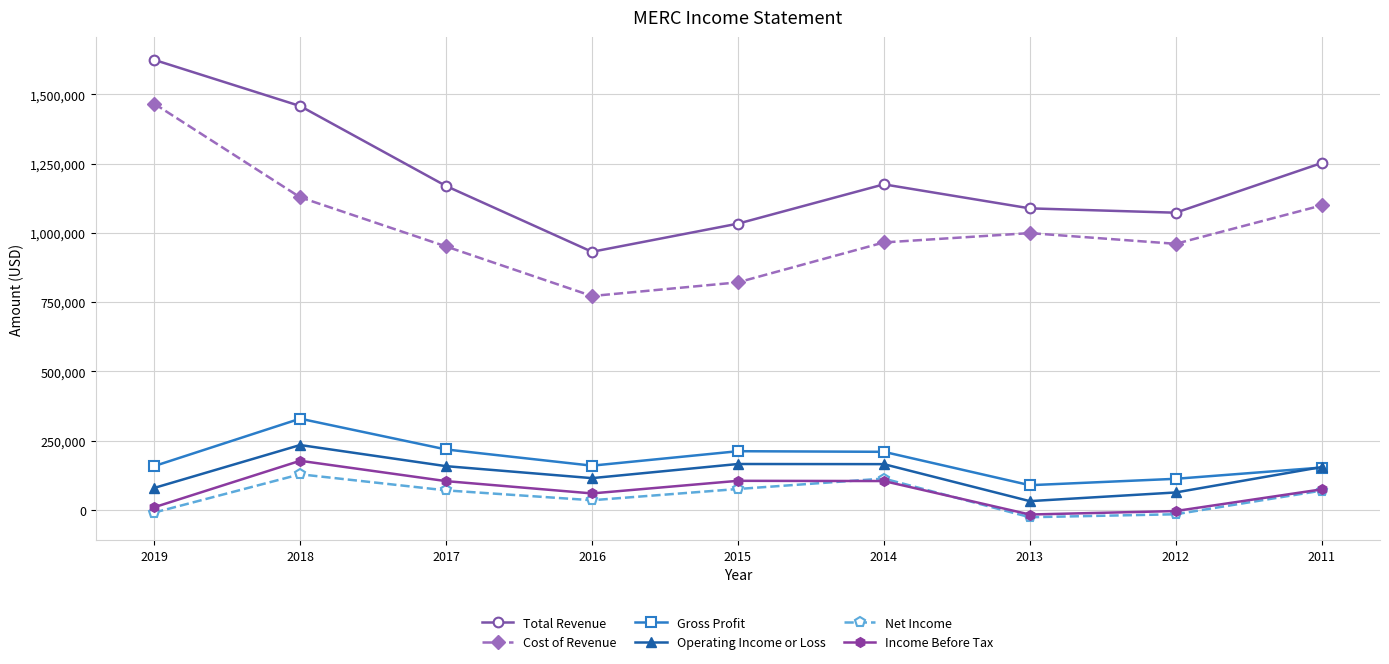

At which category is the sum across all series the highest?

2018